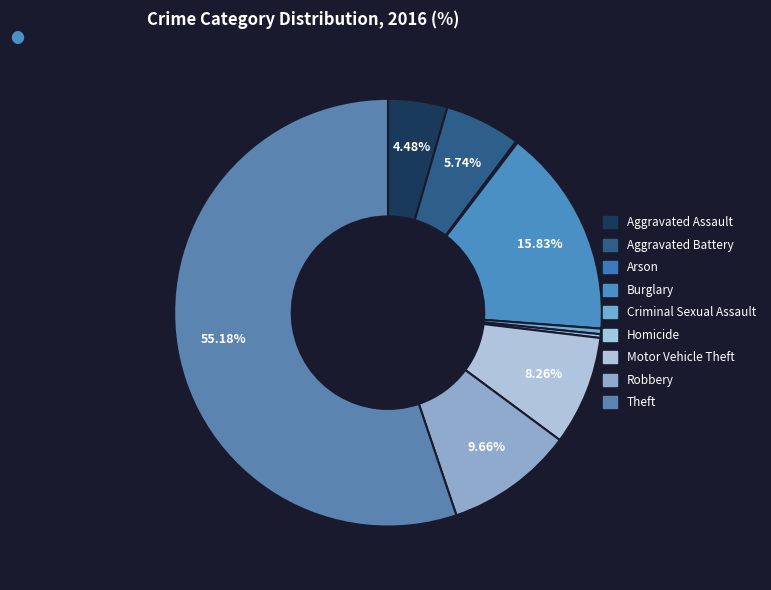

How much of the chart is everything except Criminal Sexual Assault?

99.6%